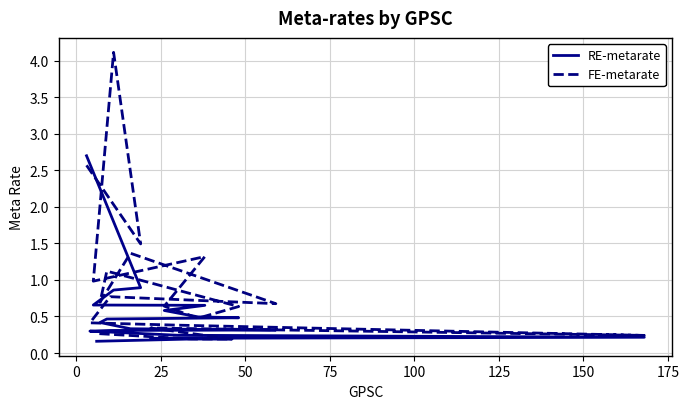

Which series has the largest range (max minus min)?

FE-metarate